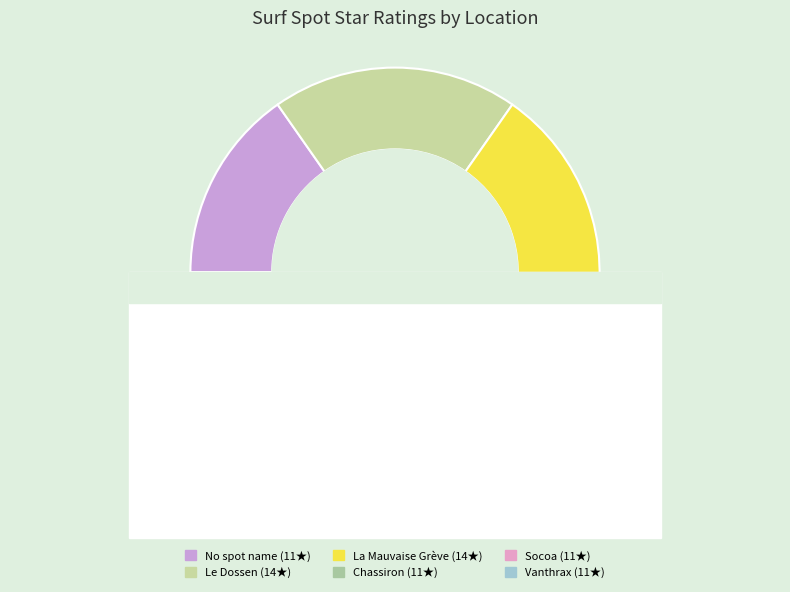

How many segments does this pie chart have?

6